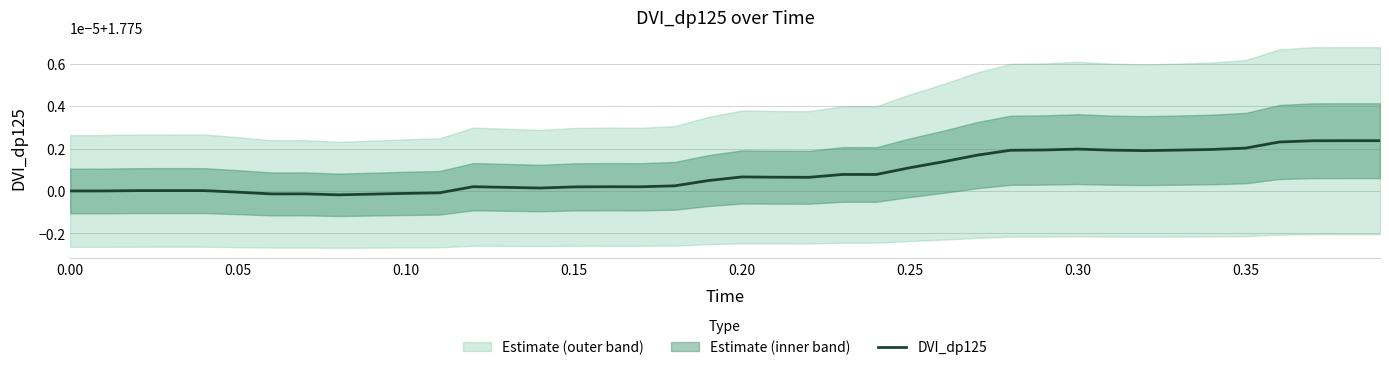

The value at 24 is 2.9. True or false?

False